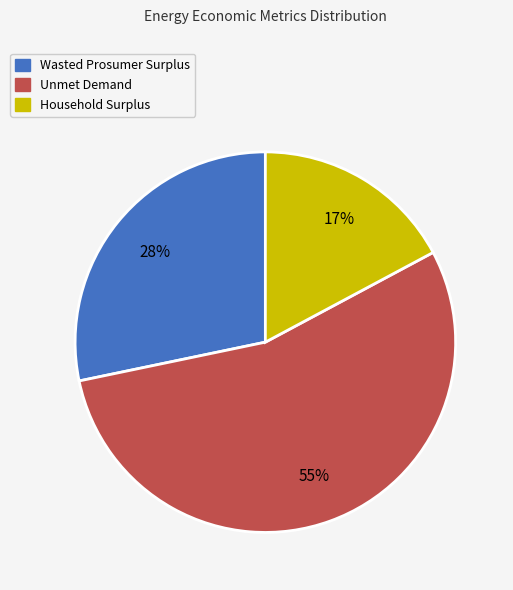

How many segments does this pie chart have?

3